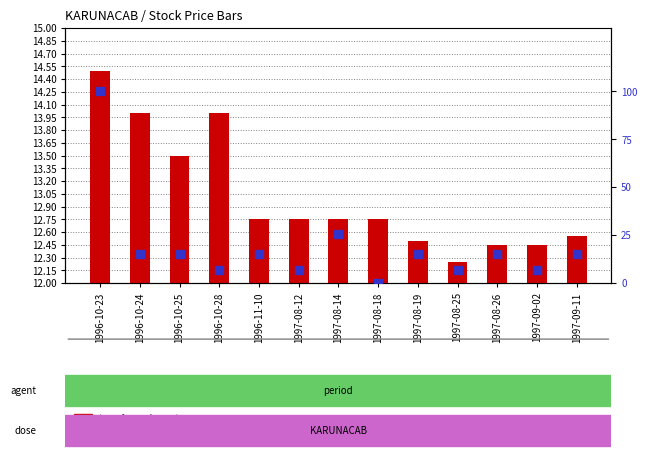

Which series has the largest total across all categories?

percentile rank within the sample